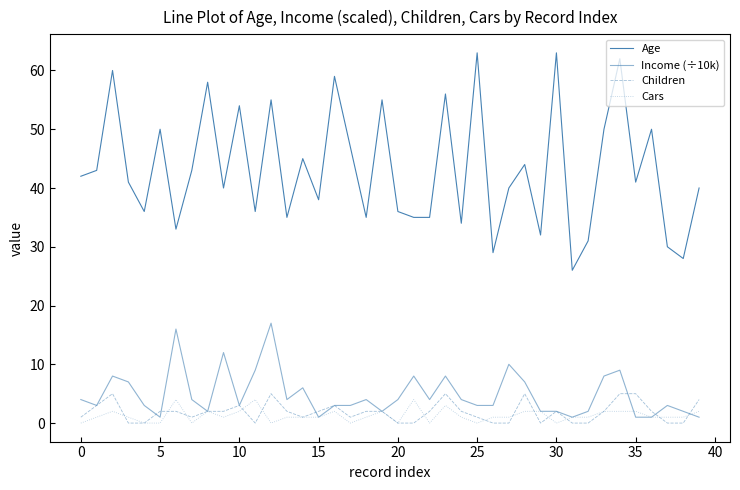

What is the value of the Cars point at the 4th from the left?

1